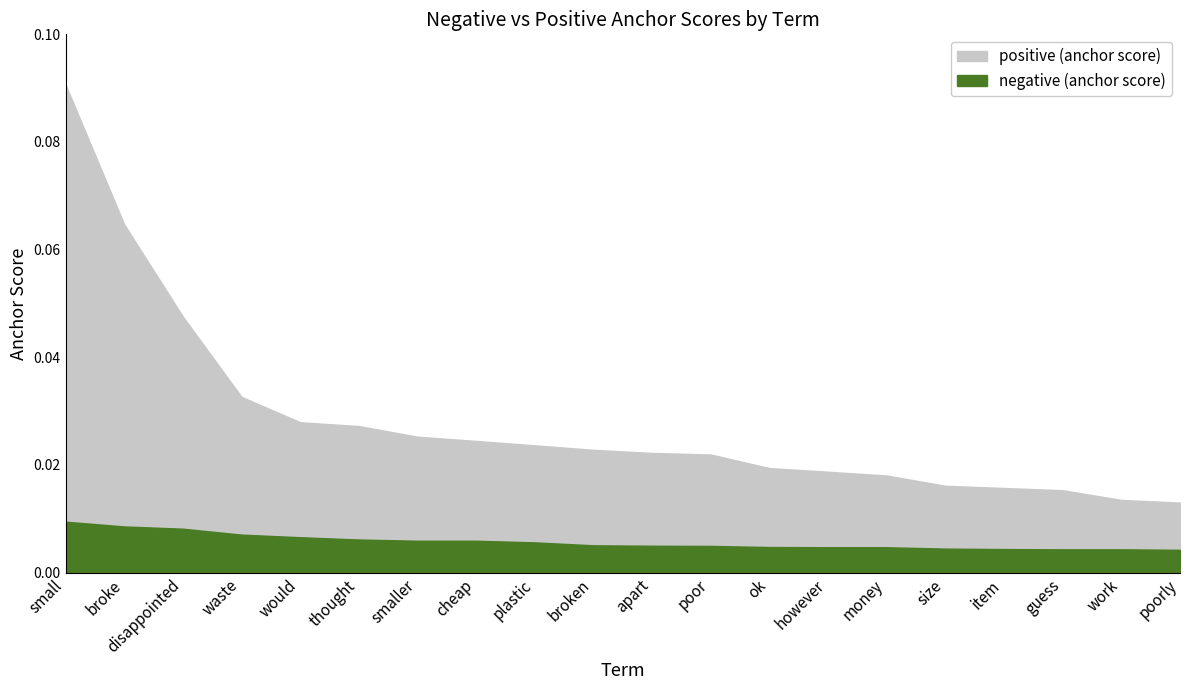

True or false: negative (anchor score) has a value of 0.0 at broke.

False